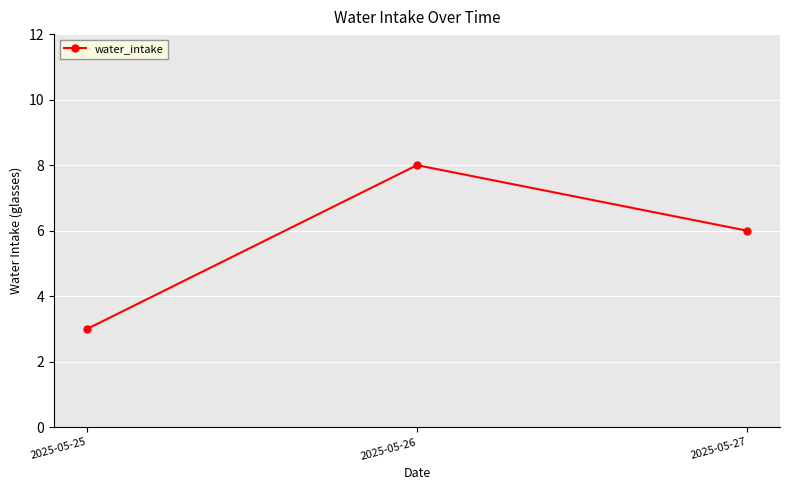

What is the ratio of the value at 2025-05-26 to the value at 2025-05-27?

1.3